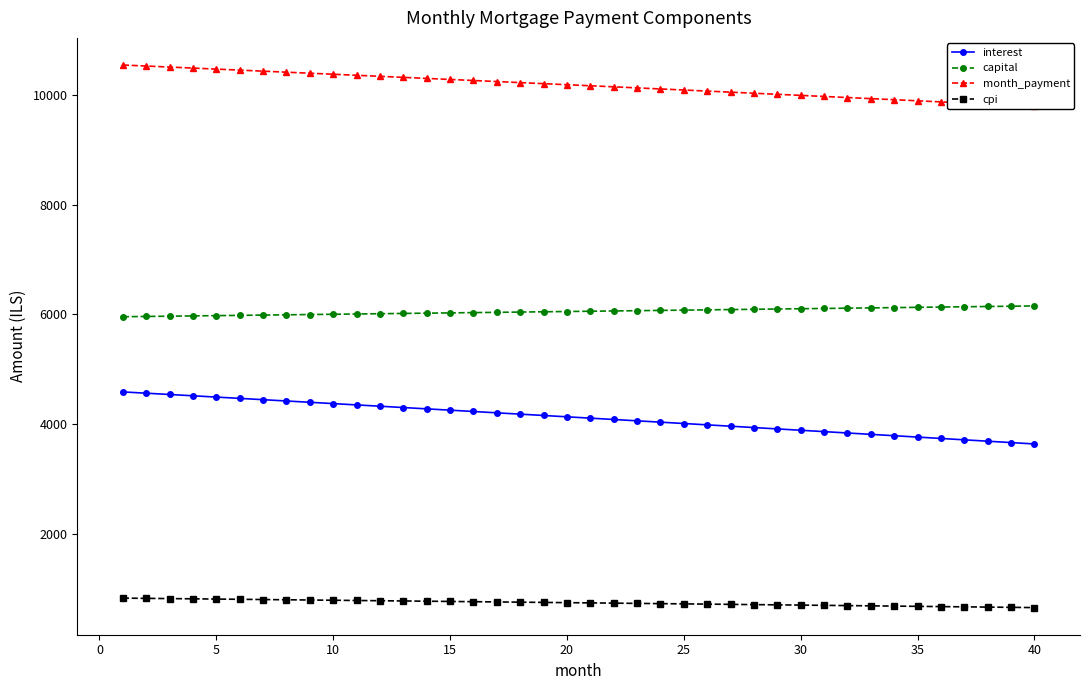

True or false: interest and cpi cross at least once.

False